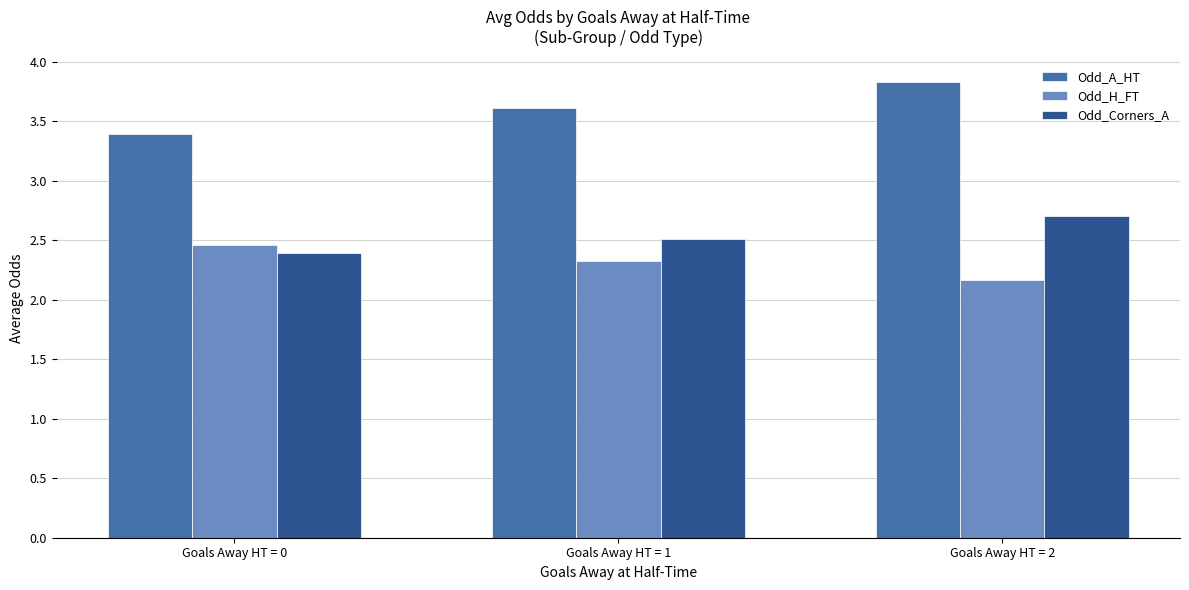

Reading left to right, list all the values displayed in this chart.

Odd_A_HT: Goals Away HT = 0=3.4	Goals Away HT = 1=3.6	Goals Away HT = 2=3.8
Odd_H_FT: Goals Away HT = 0=2.5	Goals Away HT = 1=2.3	Goals Away HT = 2=2.2
Odd_Corners_A: Goals Away HT = 0=2.4	Goals Away HT = 1=2.5	Goals Away HT = 2=2.7